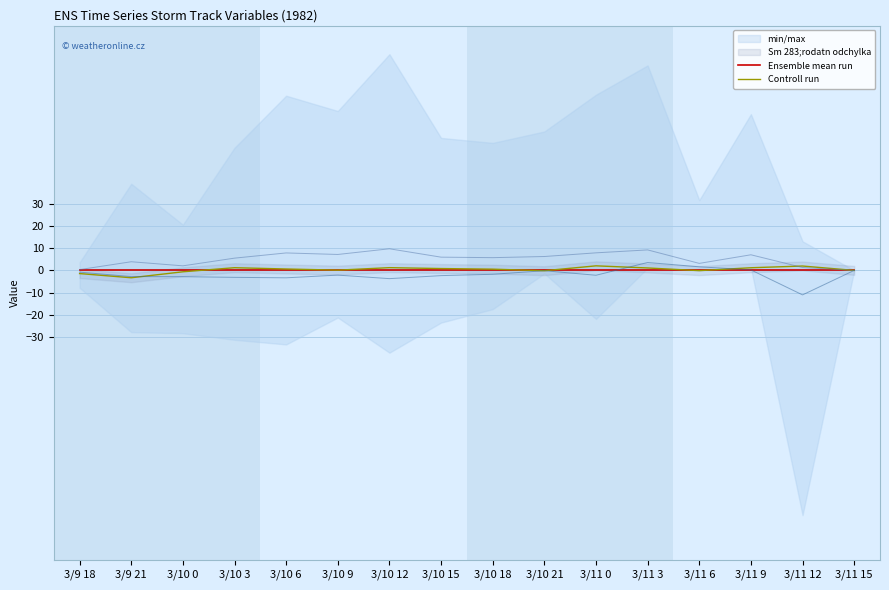

At how many categories does at least one series exceed 0?

10